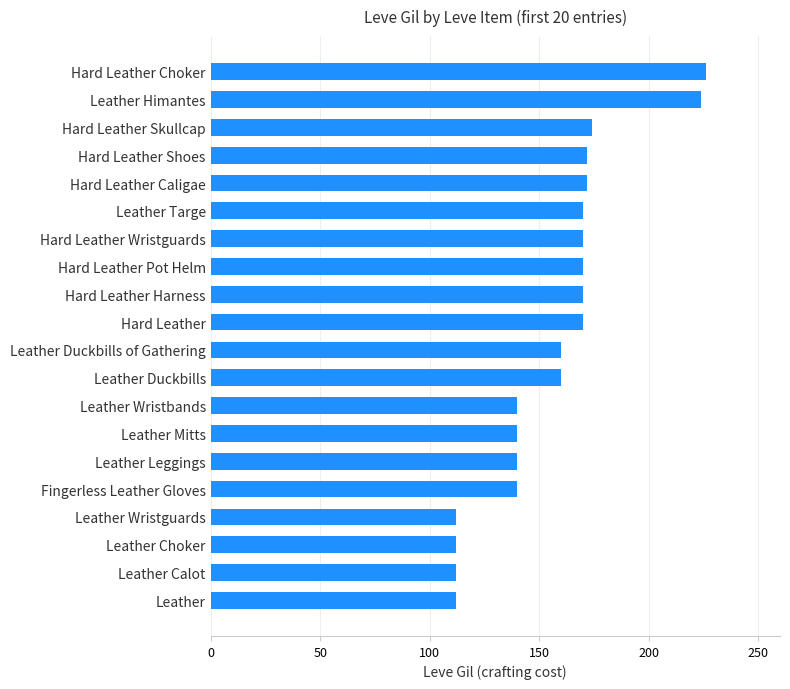

What is the difference between the maximum and minimum values?

114